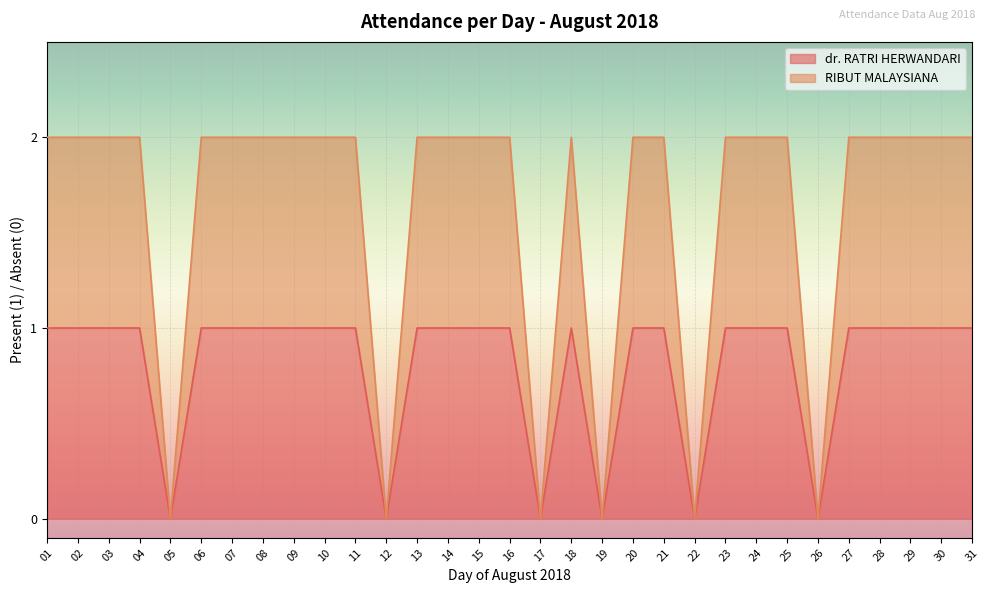

At which category is the sum across all series the highest?

01